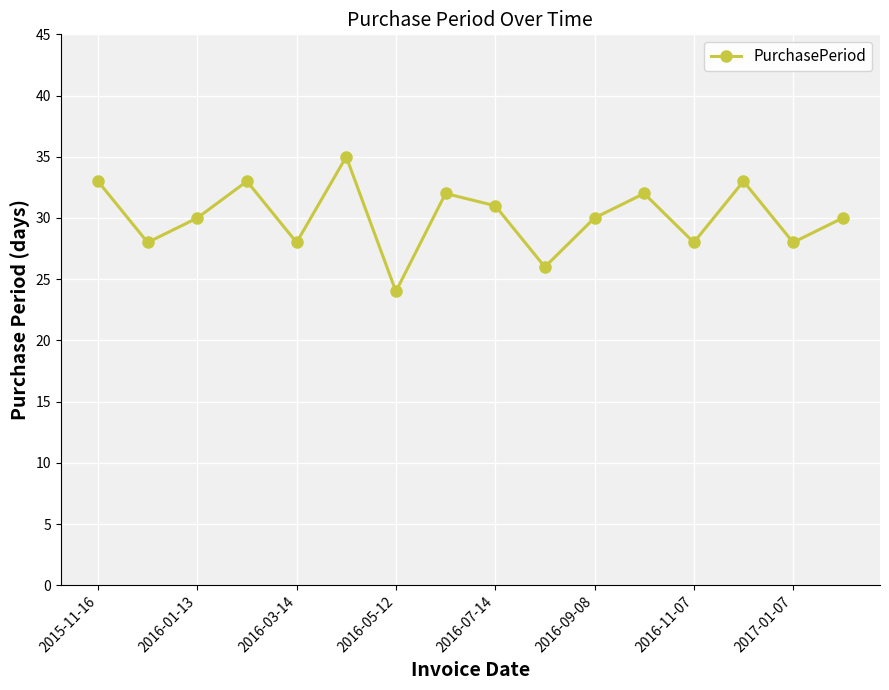

What is the sum of all values?

481